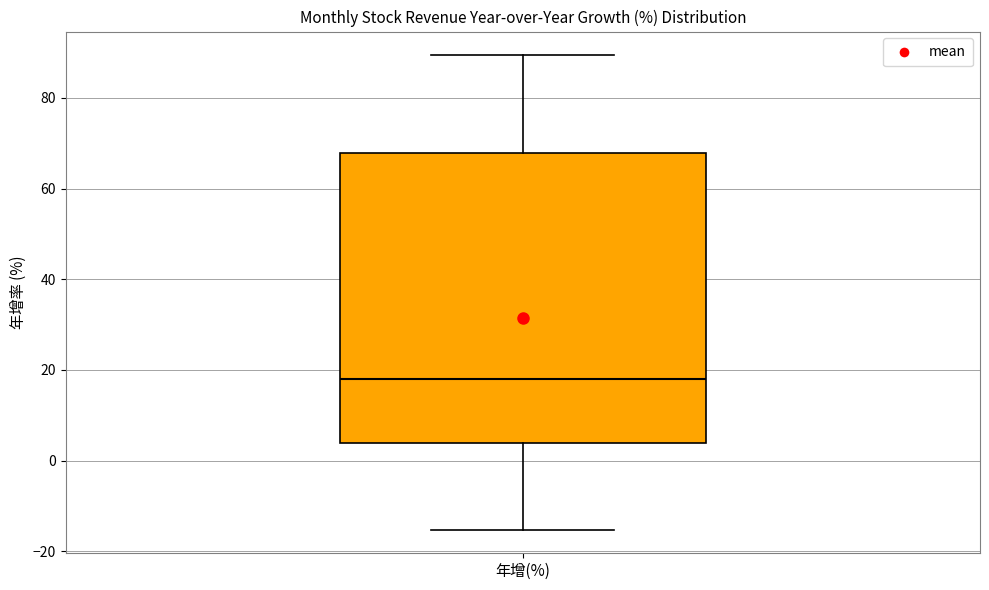

Transcribe this box plot: give where the median line is, the range the box spans, and where the two whiskers end, as read against the y-axis. The values are not printed on the chart, so give them approximately, as read against the axis.

median 18, box 4 to 68, whiskers -16 to 90